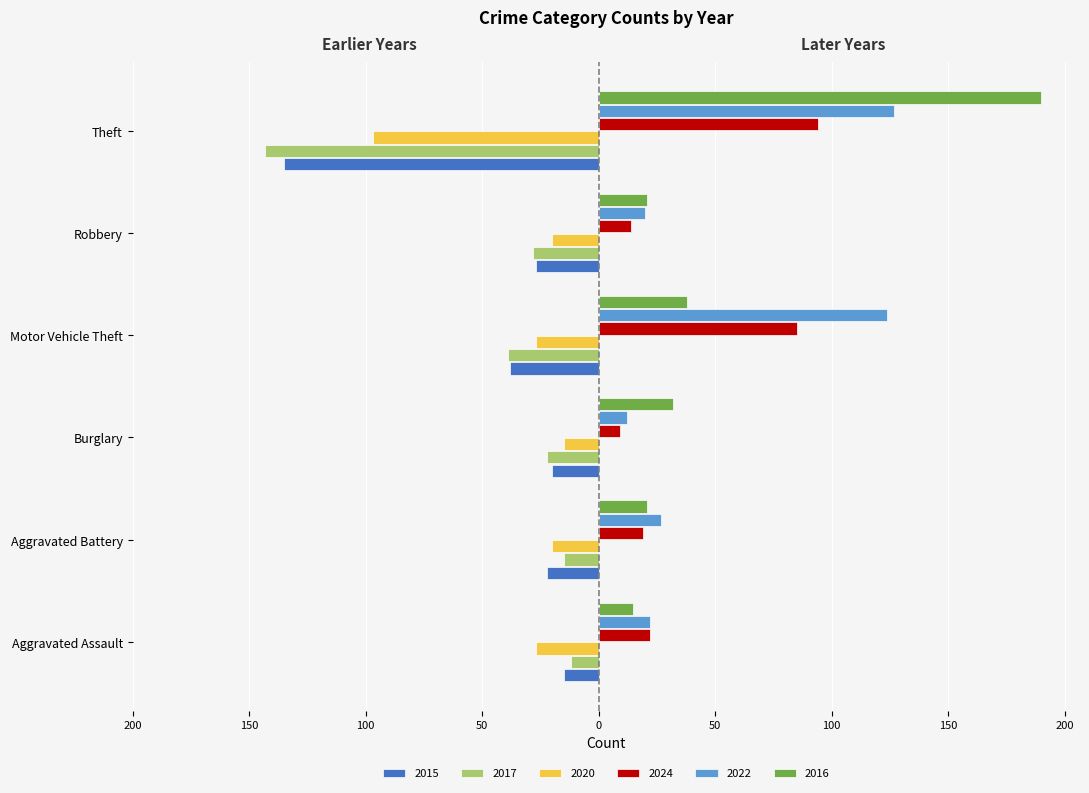

What are all the series names shown in the legend?

2015, 2017, 2020, 2024, 2022, 2016